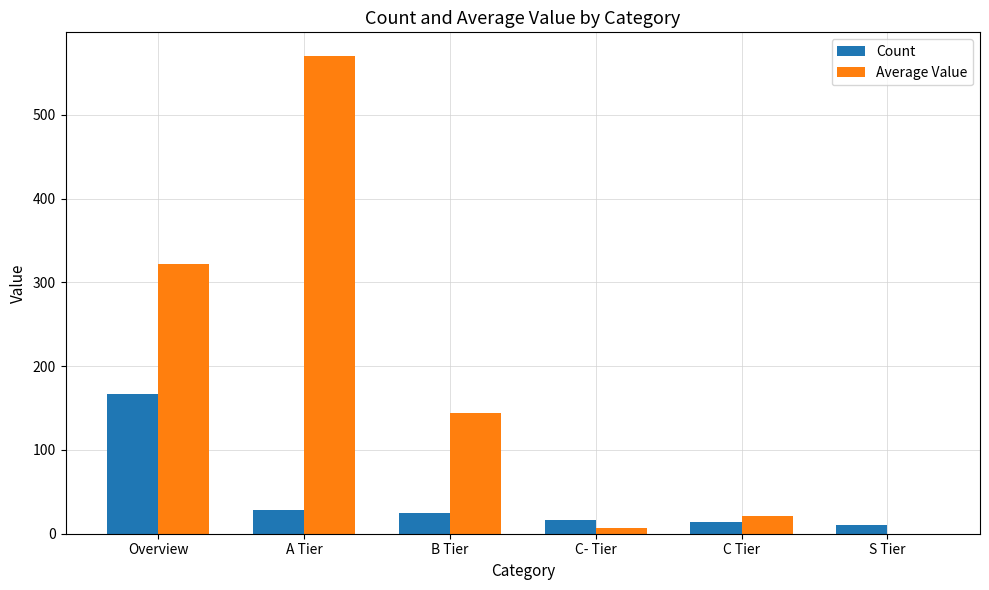

The value of Count at C Tier is 14.0. True or false?

True